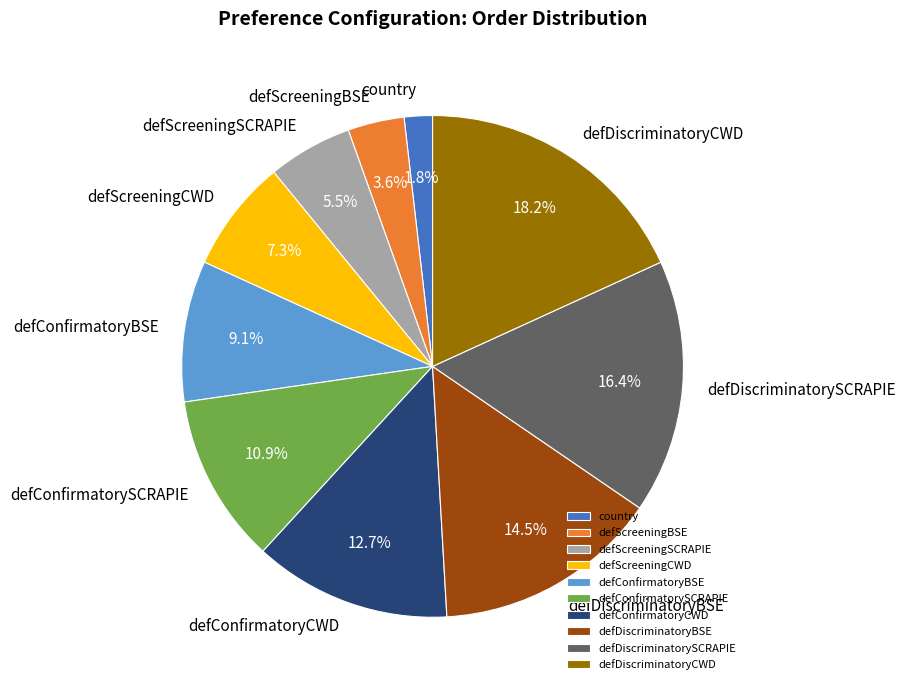

How many segments does this pie chart have?

10